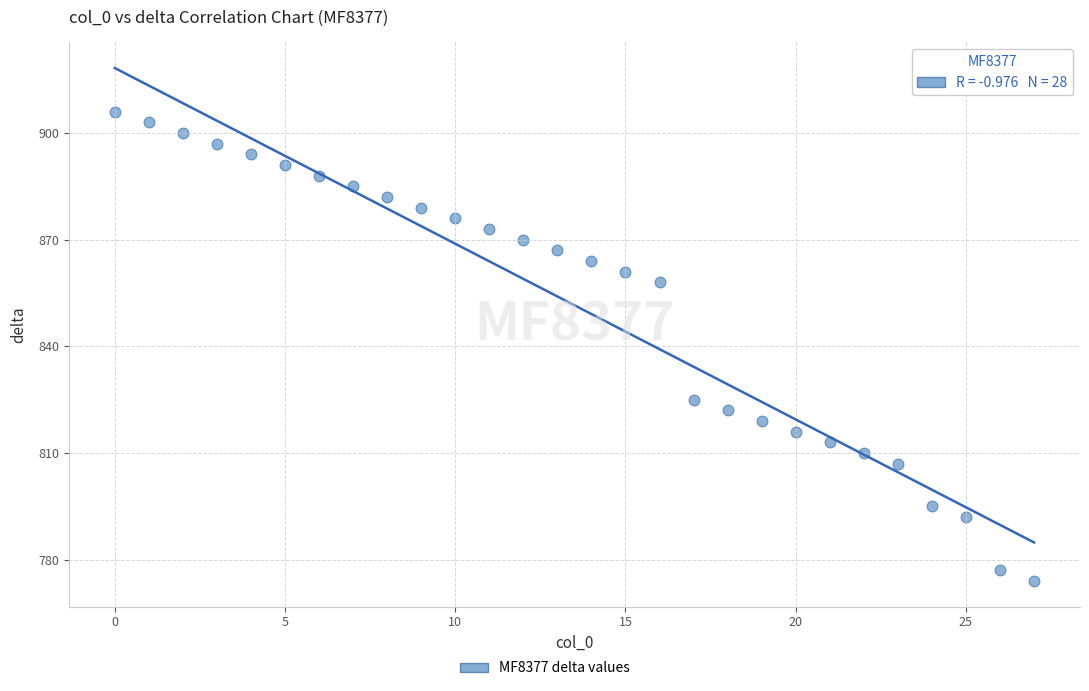

What is the range of Y values (max minus min)?

132